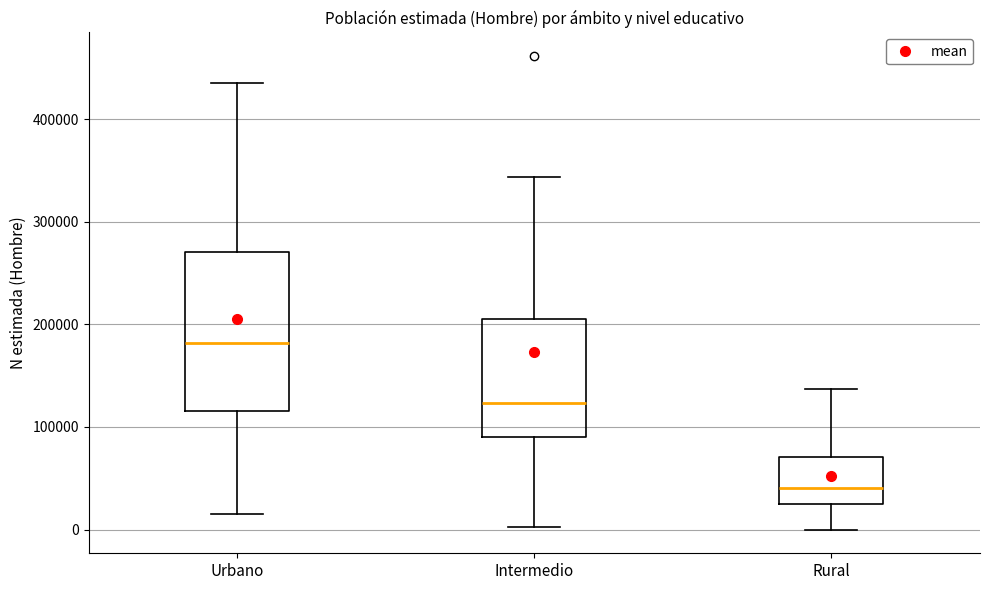

Reading left to right, transcribe this box plot: for each box, give where its median line is, the range the box spans, and where its two whiskers end, as read against the y-axis. The values are not printed on the chart, so give them approximately, as read against the axis.

Urbano: median 180000, box 120000 to 270000, whiskers 10000 to 440000
Intermedio: median 120000, box 90000 to 210000, whiskers 0 to 340000
Rural: median 40000, box 20000 to 70000, whiskers 0 to 140000